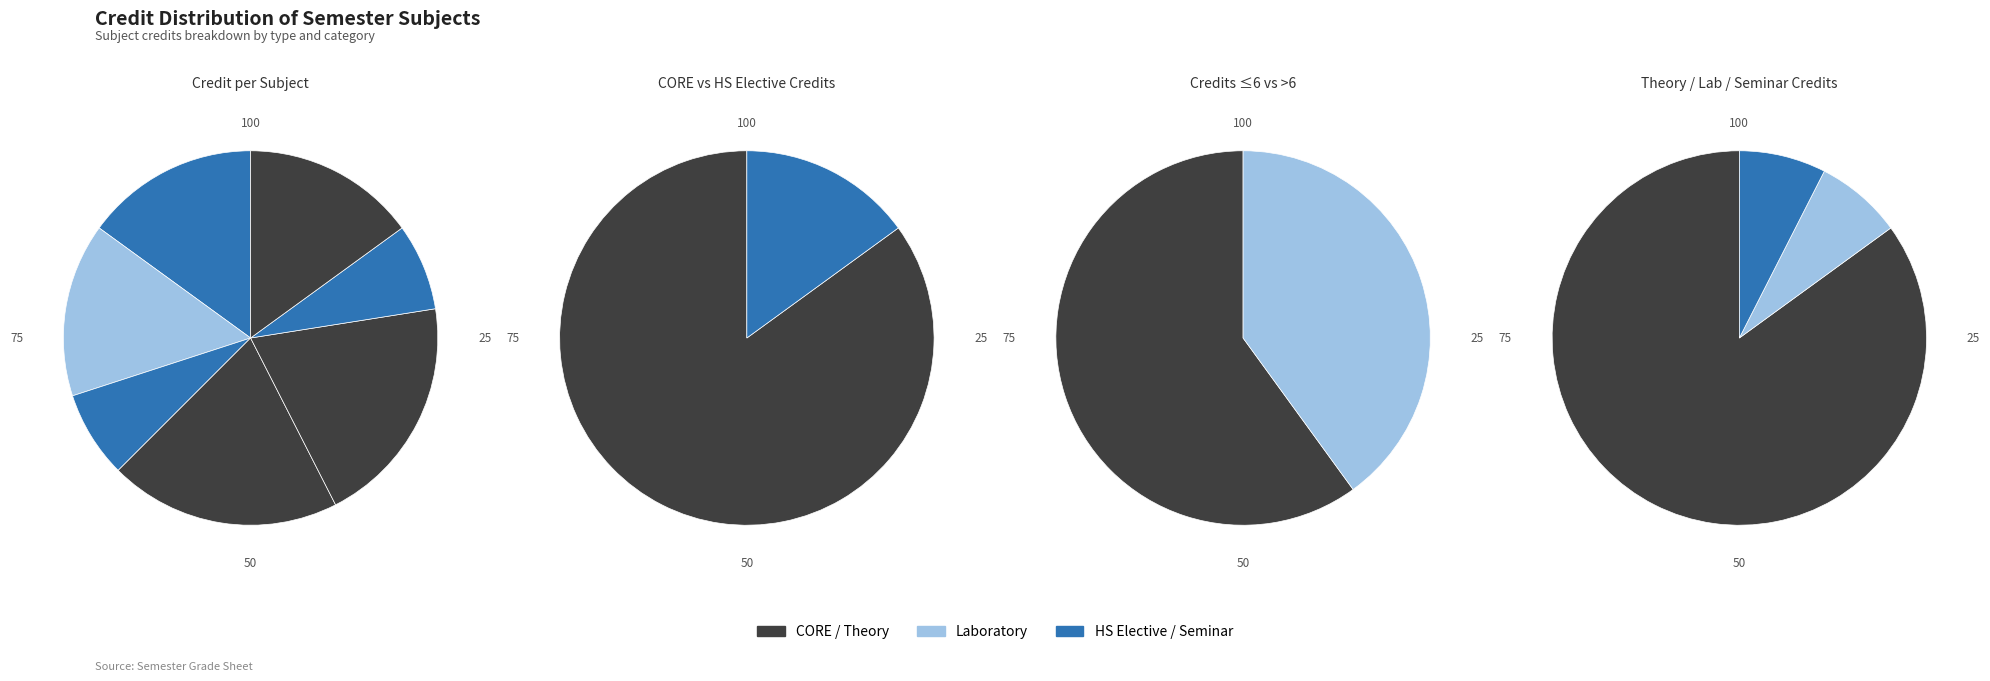

True or false: CS348 Computer Networks accounts for 20% of the total.

True